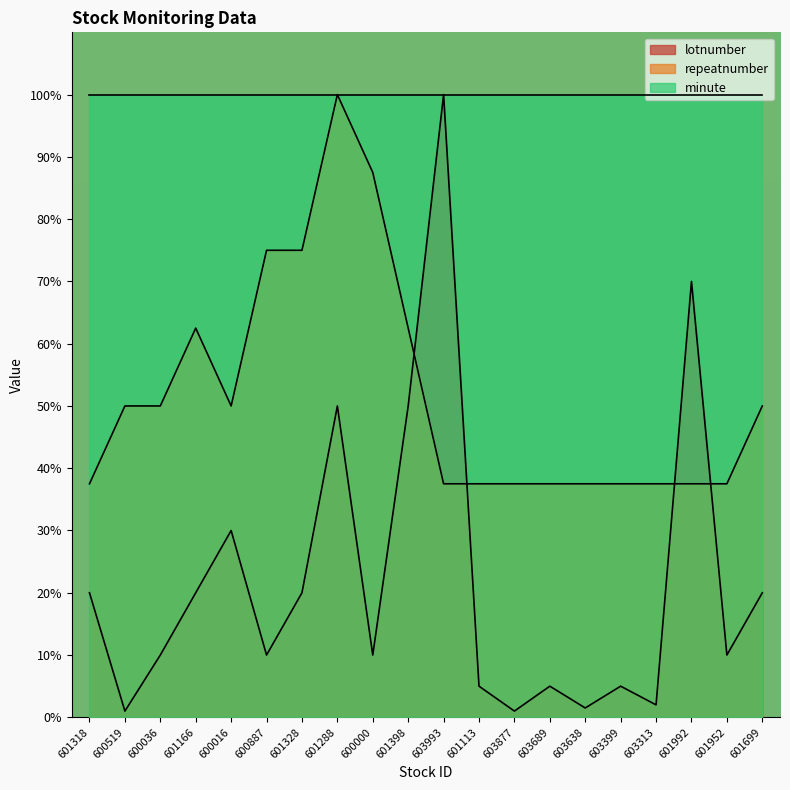

Rank the series at 601992 from lowest to highest value.

repeatnumber, lotnumber, minute